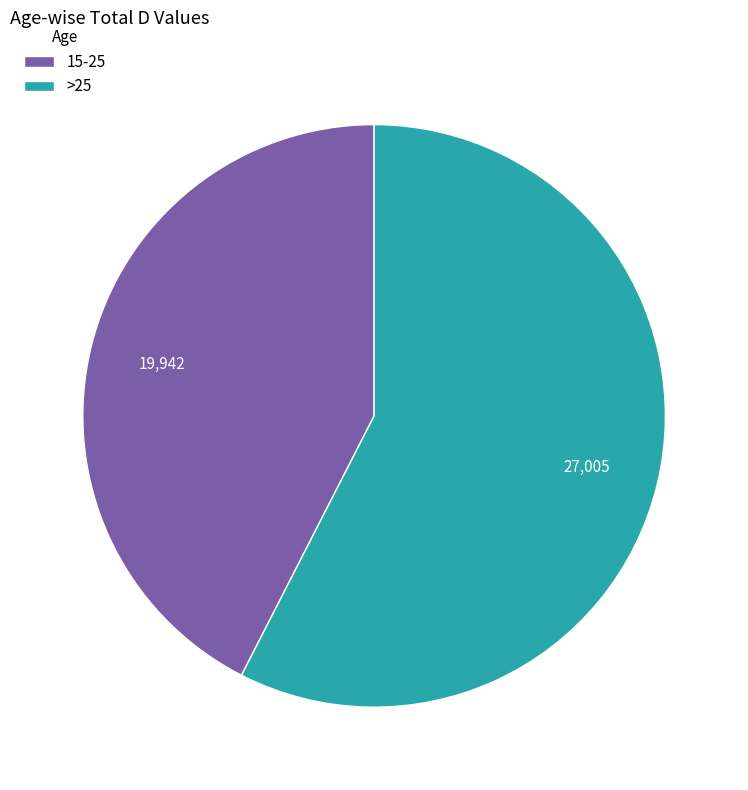

Is the sum of 15-25 and >25 greater than half?

Yes